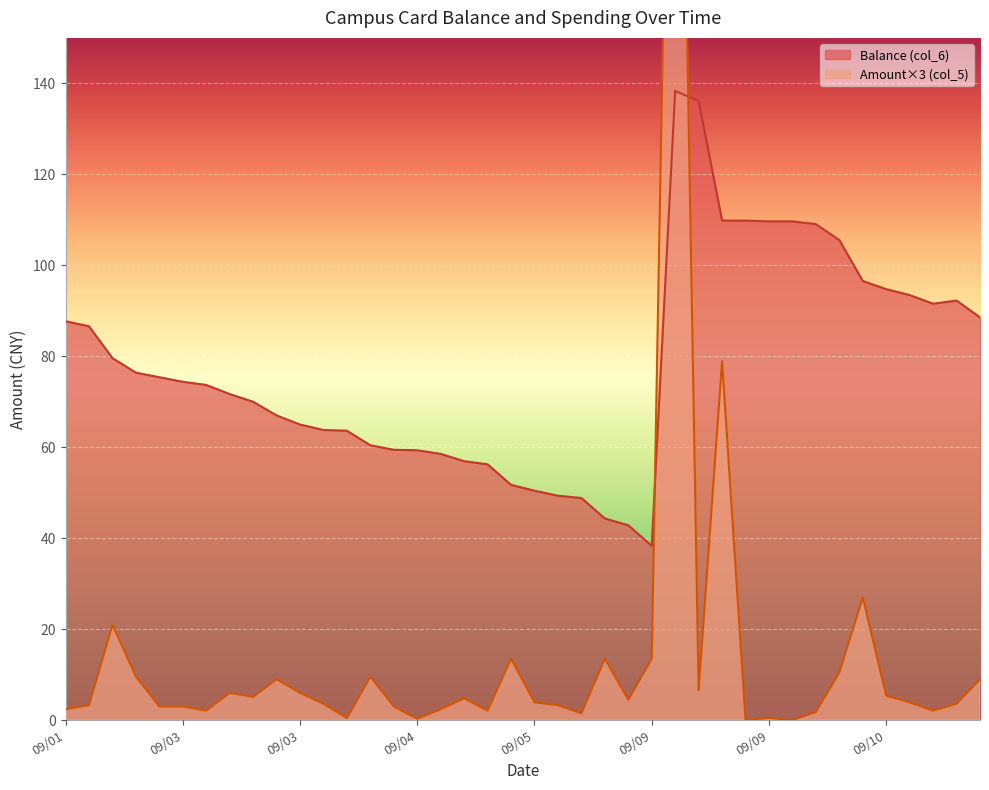

Which series has the widest spread of values?

Amount (col_5)